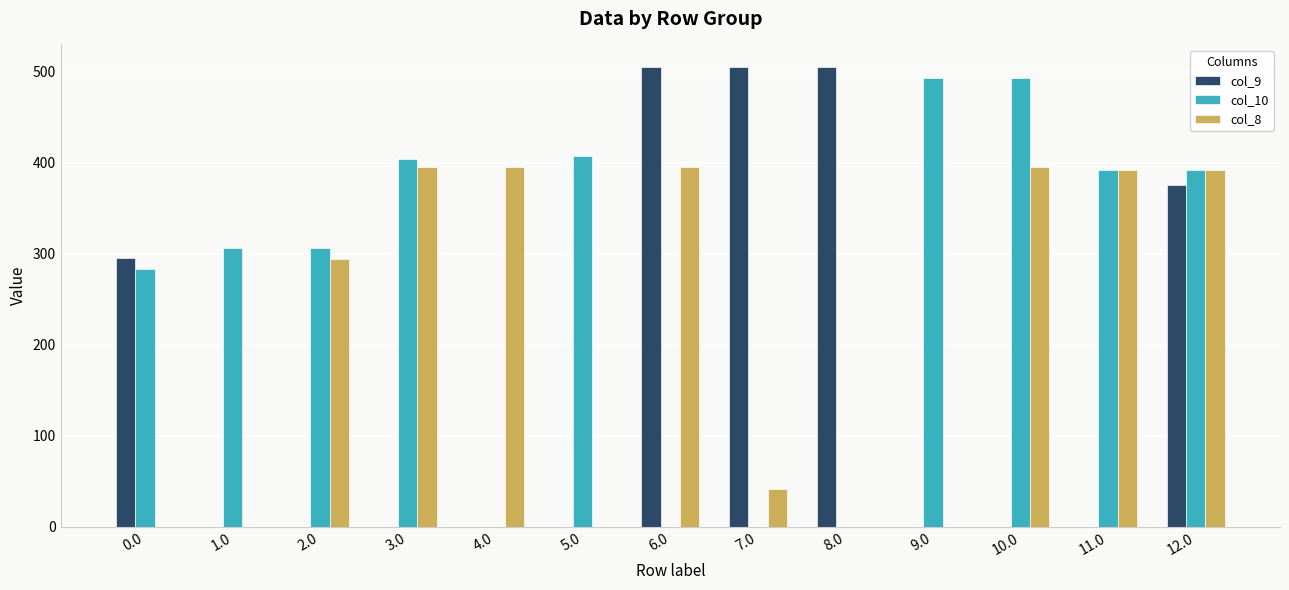

What is the sum of all col_10 values?

3479.3